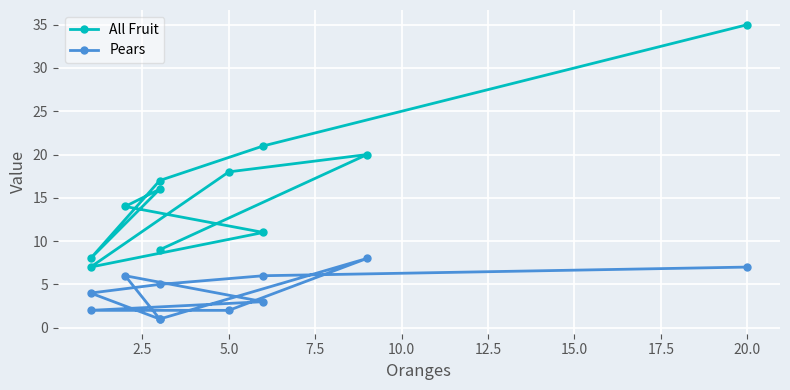

What are all the series names shown in the legend?

All Fruit, Pears